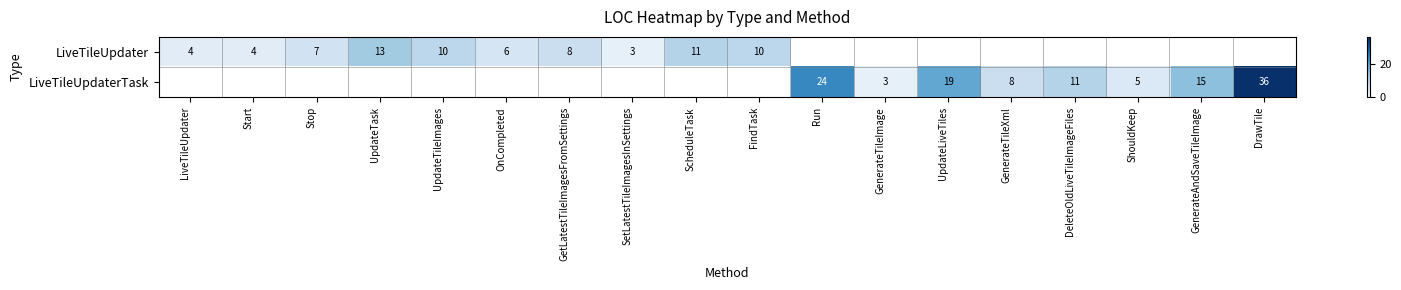

True or false: LiveTileUpdater has a value of 18 at ScheduleTask.

False